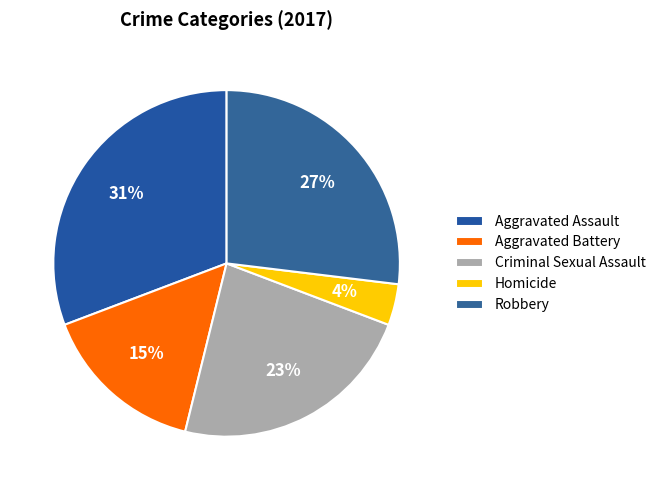

What percentage do Robbery and Aggravated Battery together represent?

42.3%